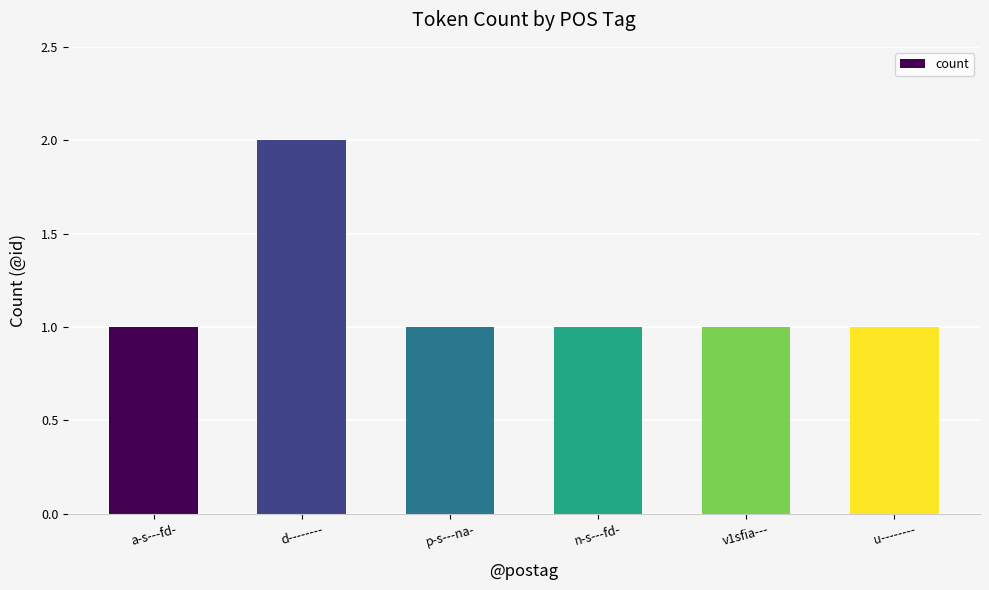

Reading right to left, extract all data points from this chart.

1	1	1	1	2	1